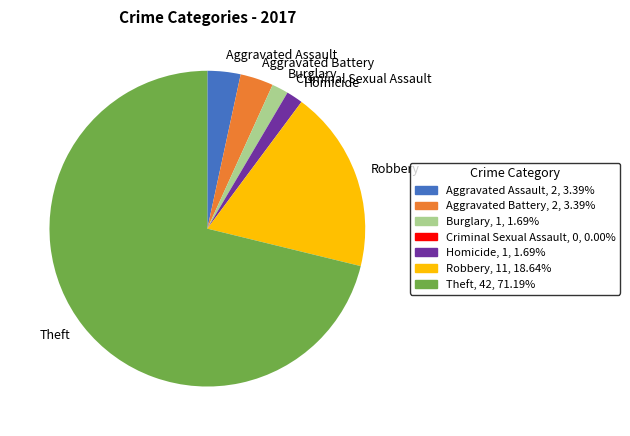

Approximately how many times larger is the value at Aggravated Assault compared to Homicide?

2.0